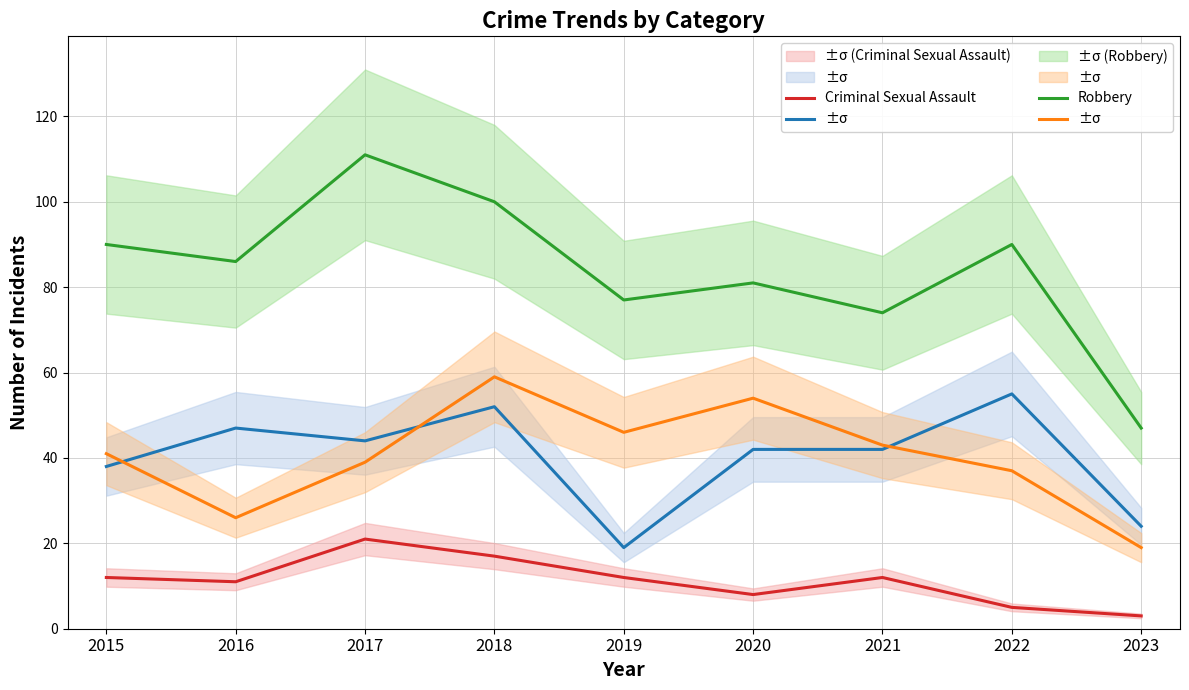

Reading left to right, what are all the values shown in this chart?

Aggravated Assault: 2015=38	2016=47	2017=44	2018=52	2019=19	2020=42	2021=42	2022=55	2023=24
Aggravated Battery: 2015=41	2016=26	2017=39	2018=59	2019=46	2020=54	2021=43	2022=37	2023=19
Criminal Sexual Assault: 2015=12	2016=11	2017=21	2018=17	2019=12	2020=8	2021=12	2022=5	2023=3
Robbery: 2015=90	2016=86	2017=111	2018=100	2019=77	2020=81	2021=74	2022=90	2023=47